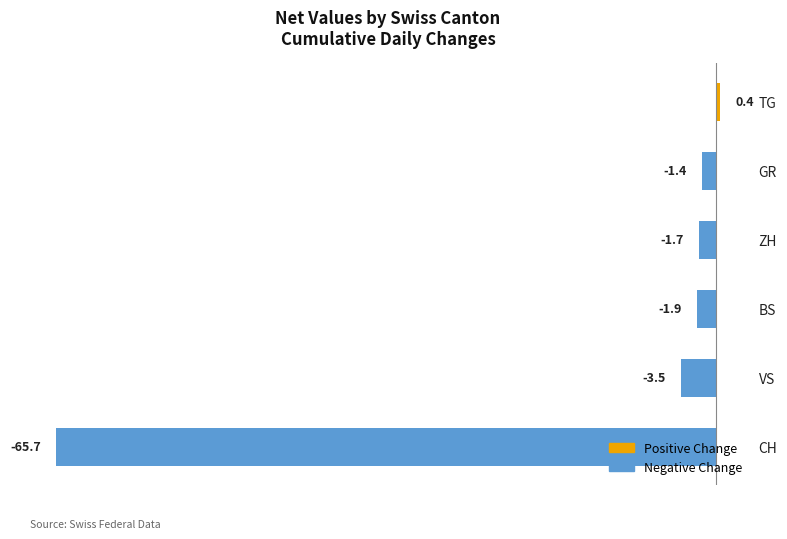

What is the approximate value at GR?

-1.4